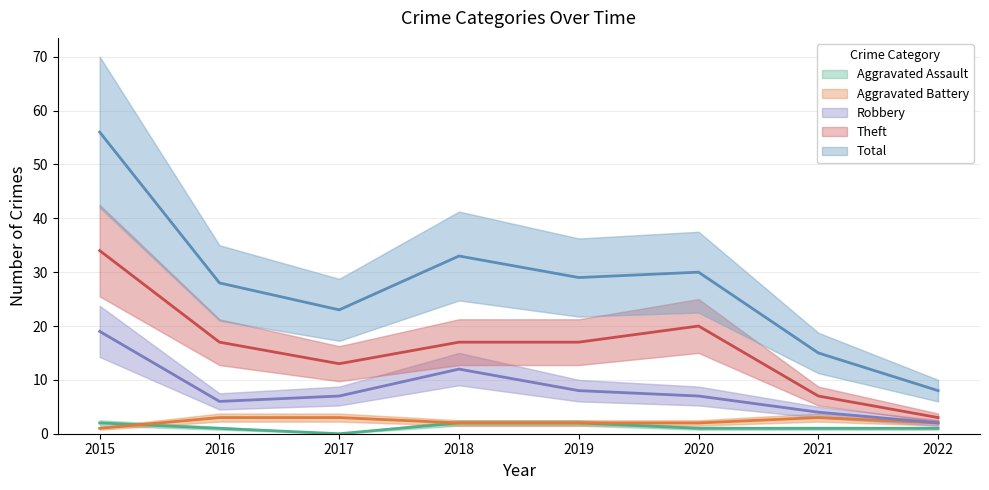

True or false: Aggravated Assault and Theft cross at least once.

False